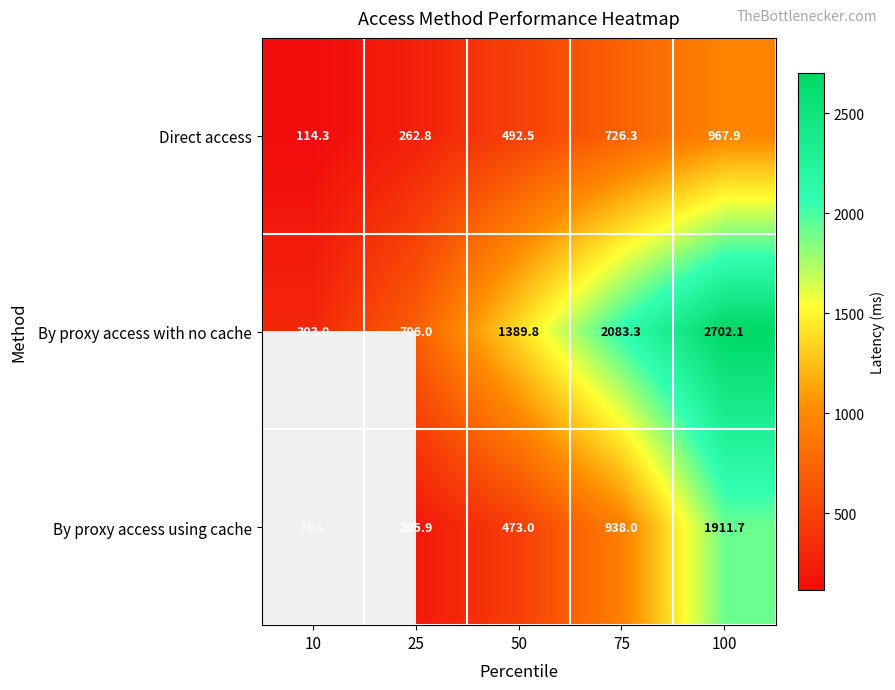

What is the difference between the Direct access values at 100 and 10?

853.6